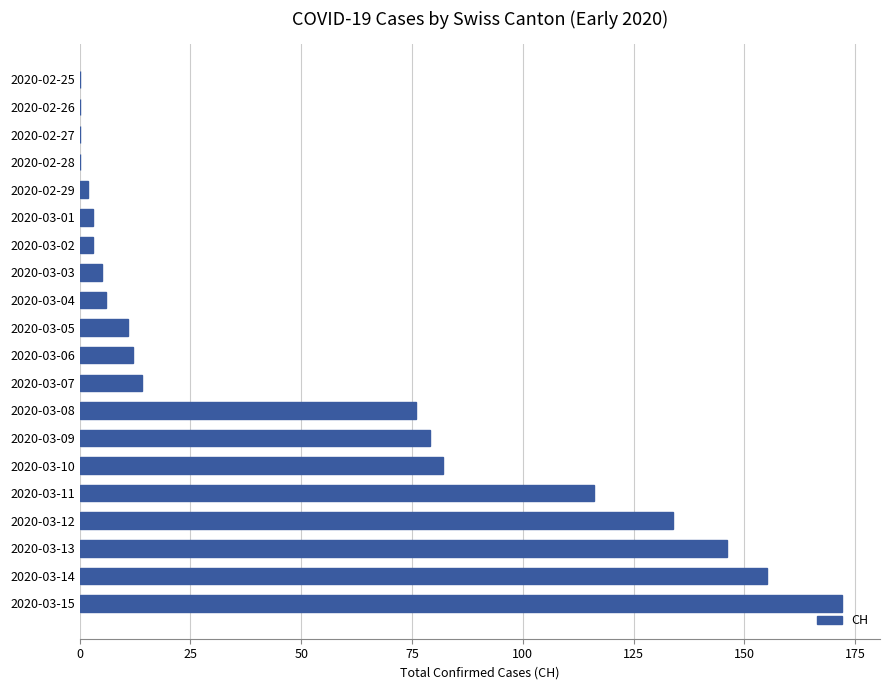

The value at 2020-03-07 is 8. True or false?

False